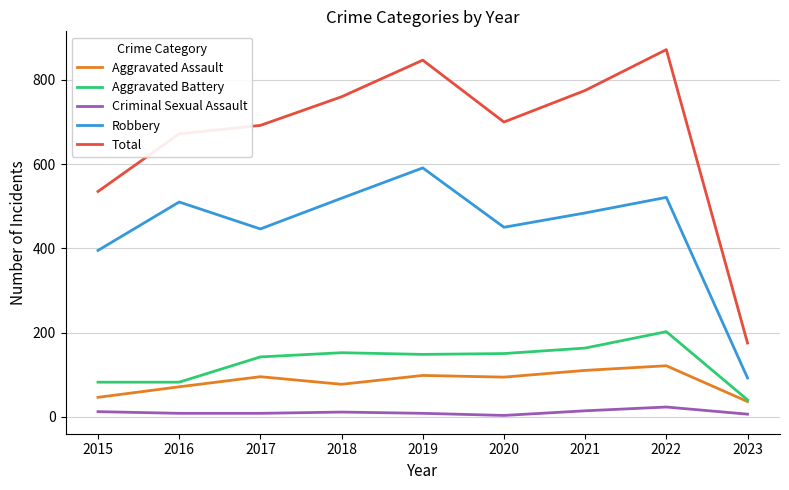

True or false: Criminal Sexual Assault and Aggravated Assault intersect in this chart.

False